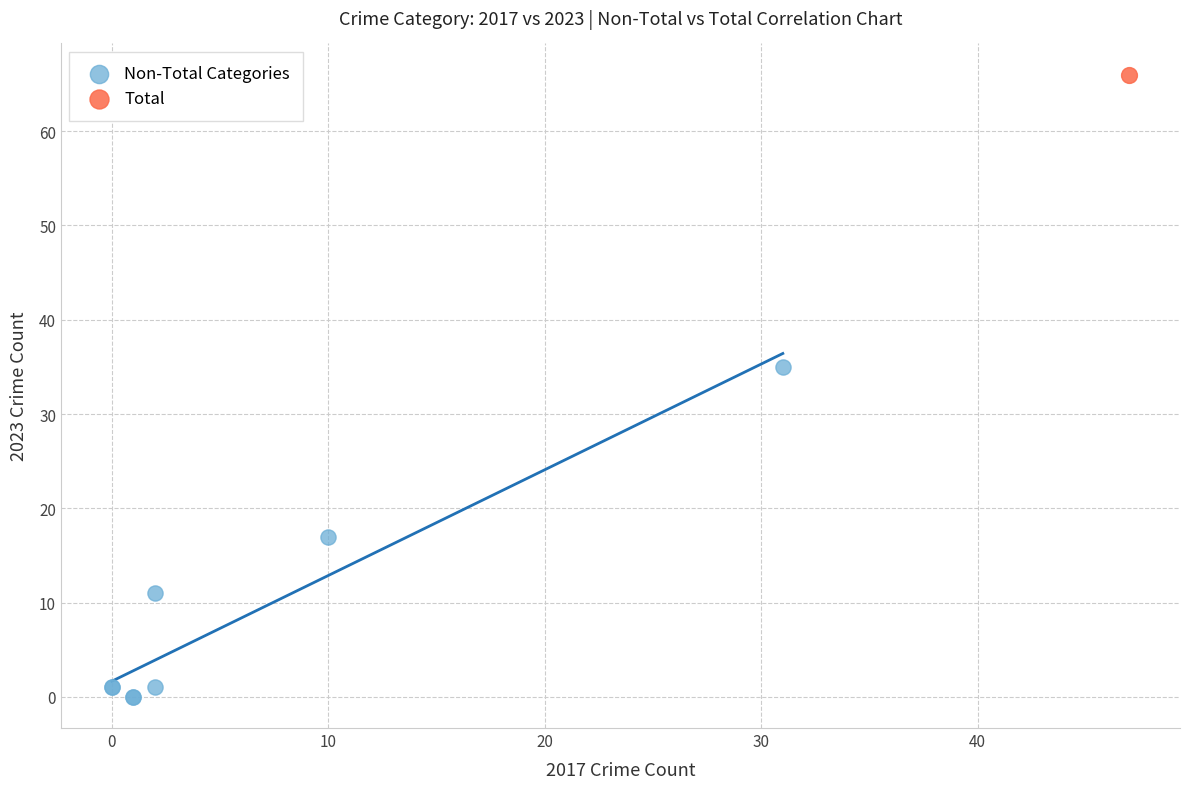

What are all the series names shown in the legend?

Non-Total Categories, Total